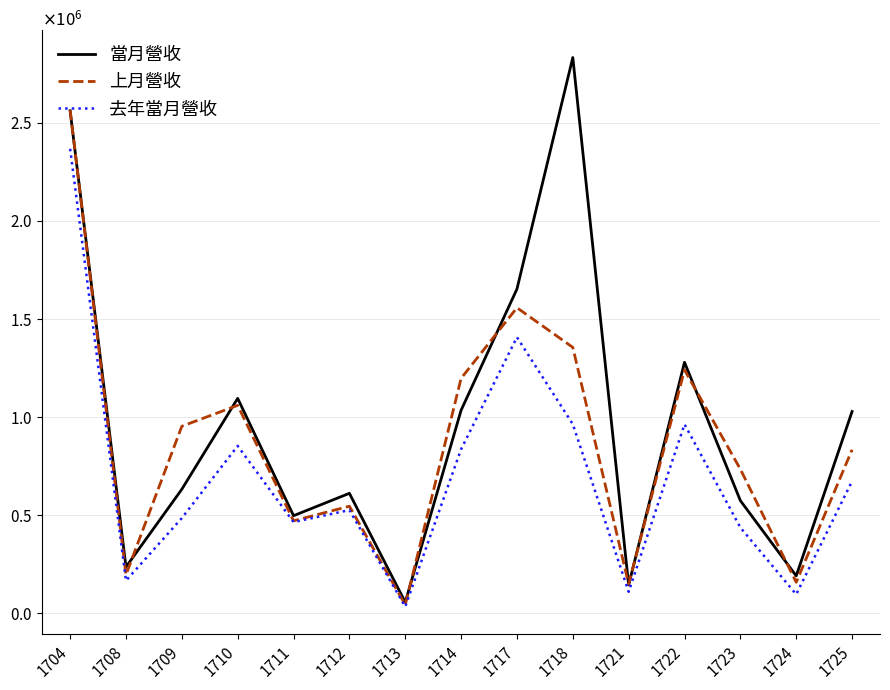

Rank the series by their maximum value, from lowest to highest.

去年當月營收, 上月營收, 當月營收